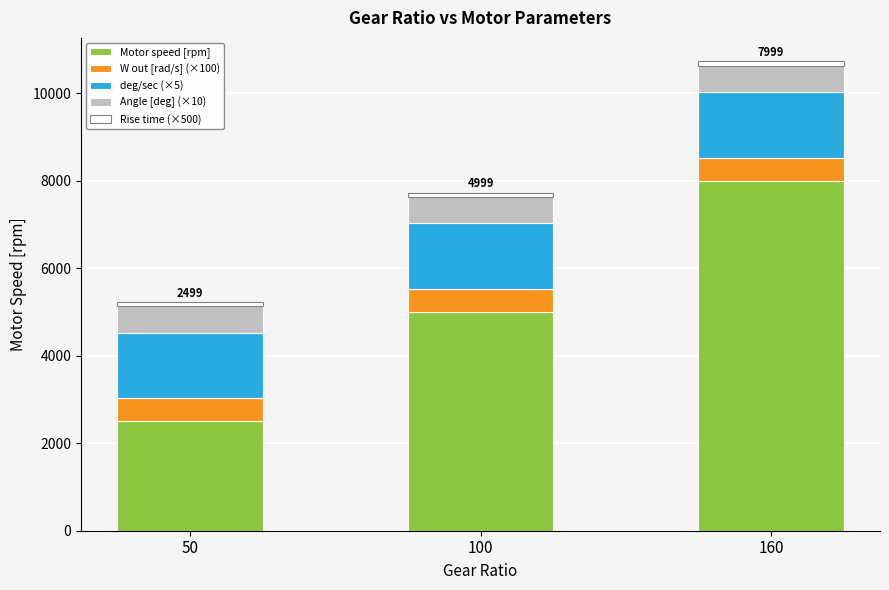

At which category is the sum across all series the highest?

160